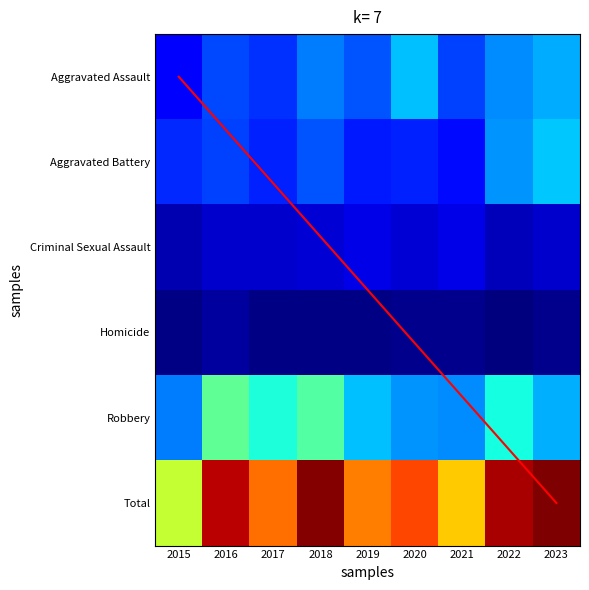

Which series has the widest spread of values?

Total